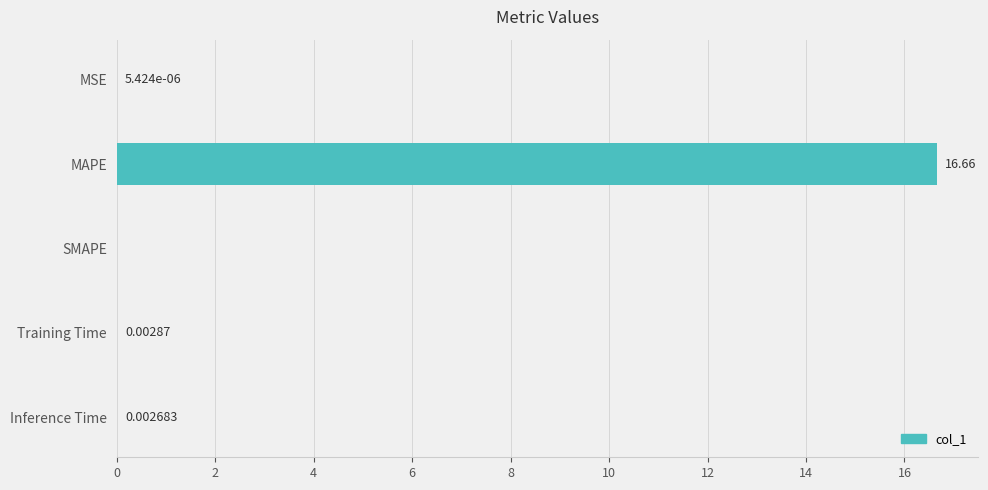

Are the bars horizontal?

Yes